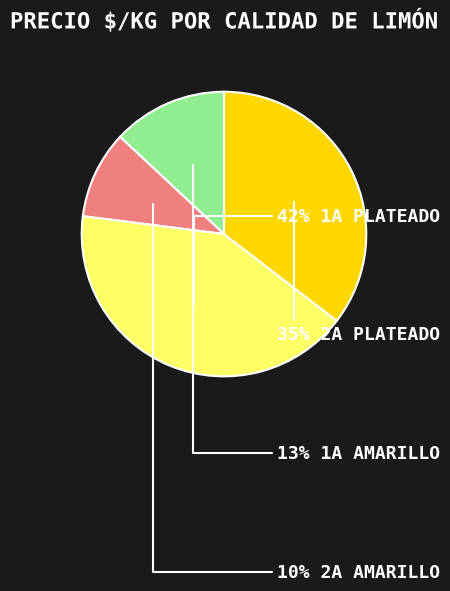

To the nearest percent, what is the difference between the largest and smallest slice percentages?

32%